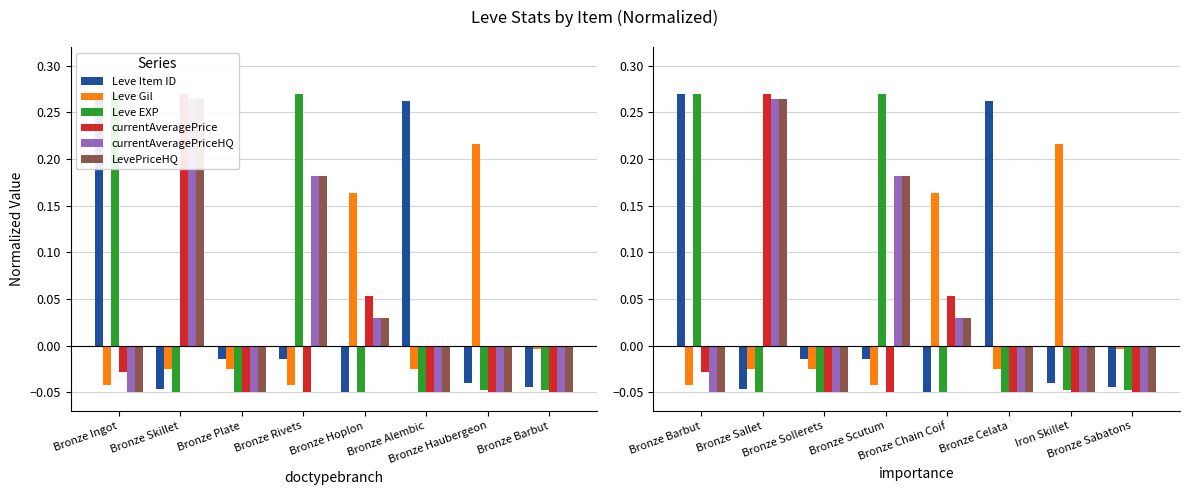

How many groups of bars are there?

8